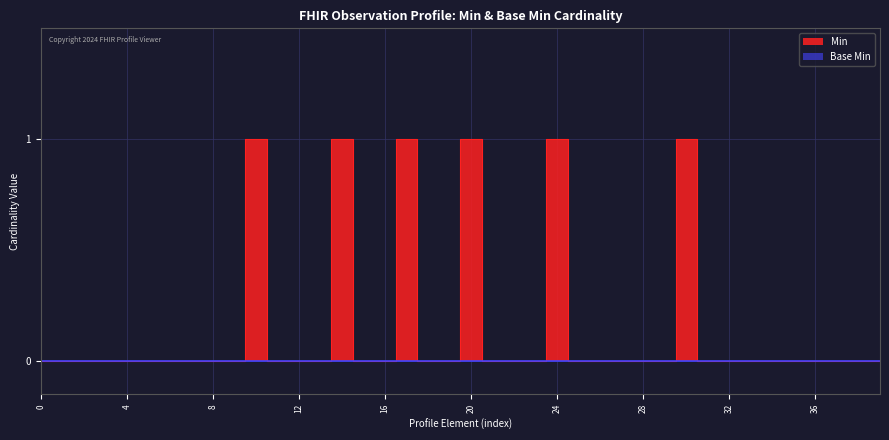

What is the maximum value shown in the chart?

1